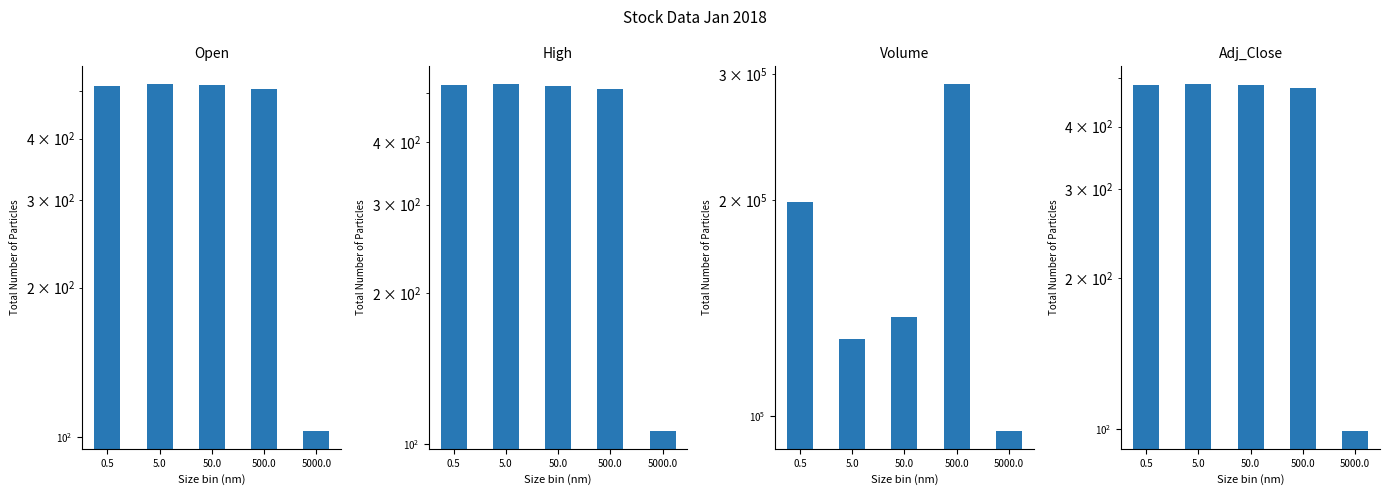

Which series has the largest total across all categories?

Volume